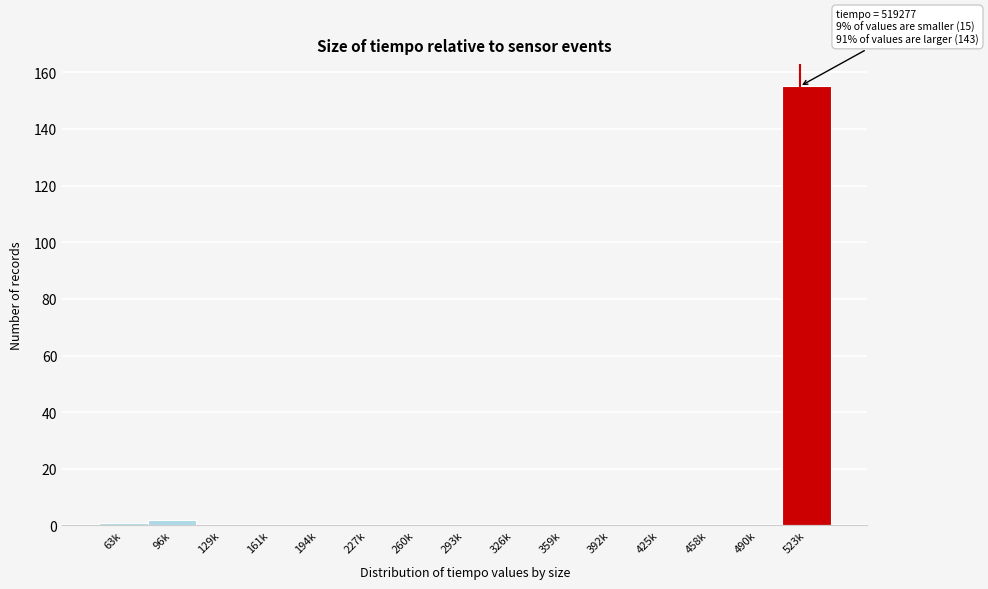

Reading left to right, transcribe all the data shown in this chart.

63k=1	96k=2	129k=0	161k=0	194k=0	227k=0	260k=0	293k=0	326k=0	359k=0	392k=0	425k=0	458k=0	490k=0	523k=155